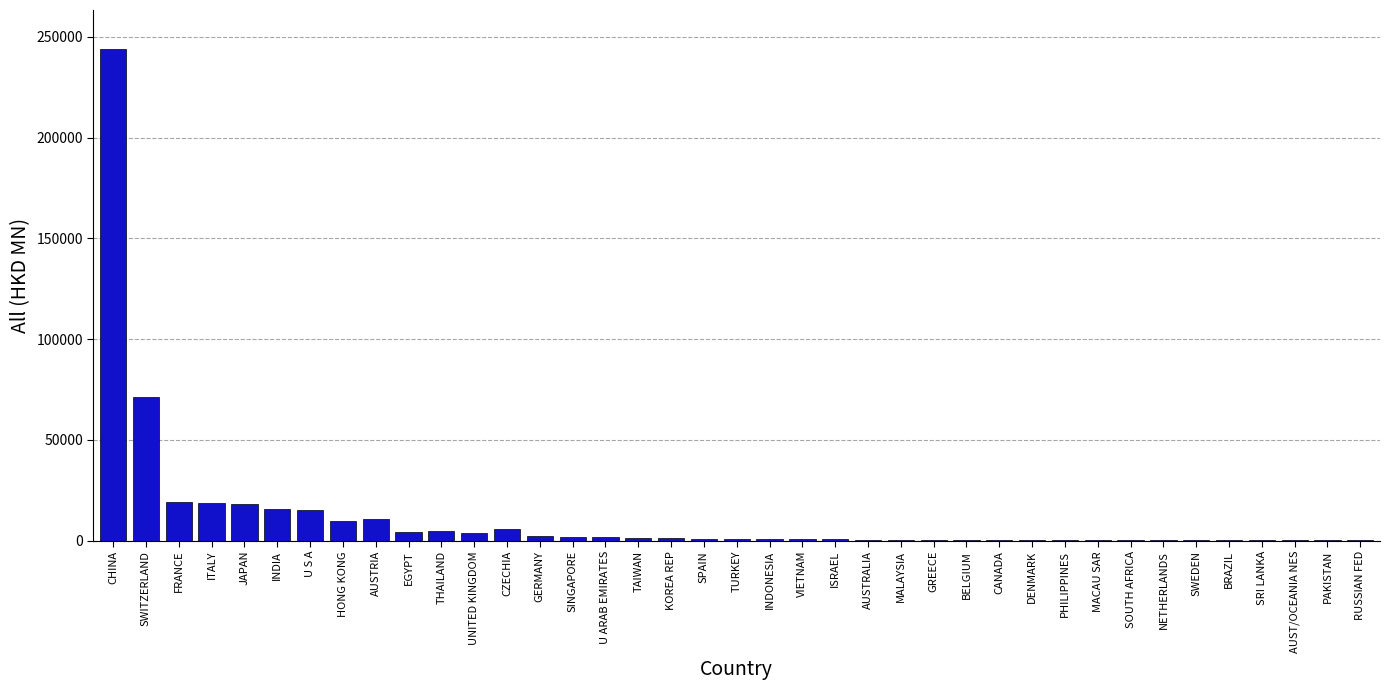

Which has a higher value, SINGAPORE or U S A?

U S A